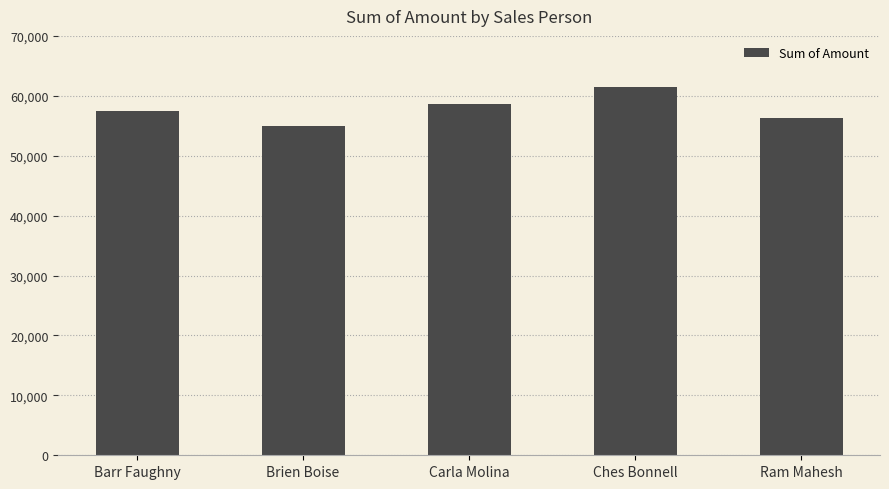

What is the ratio of the value at Ram Mahesh to the value at Ches Bonnell?

0.9